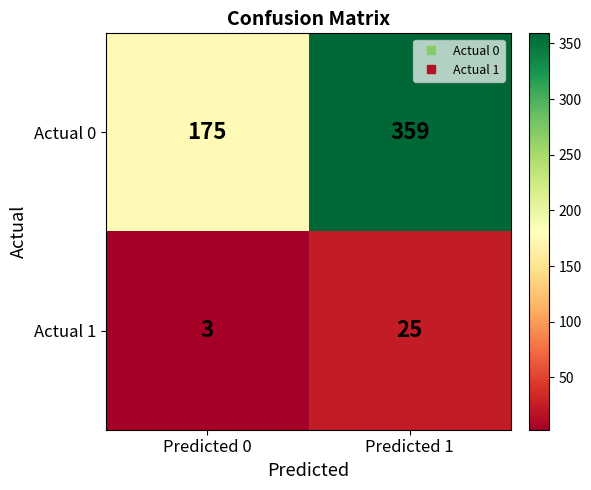

List the series in order of their overall mean, lowest first.

Actual 1, Actual 0